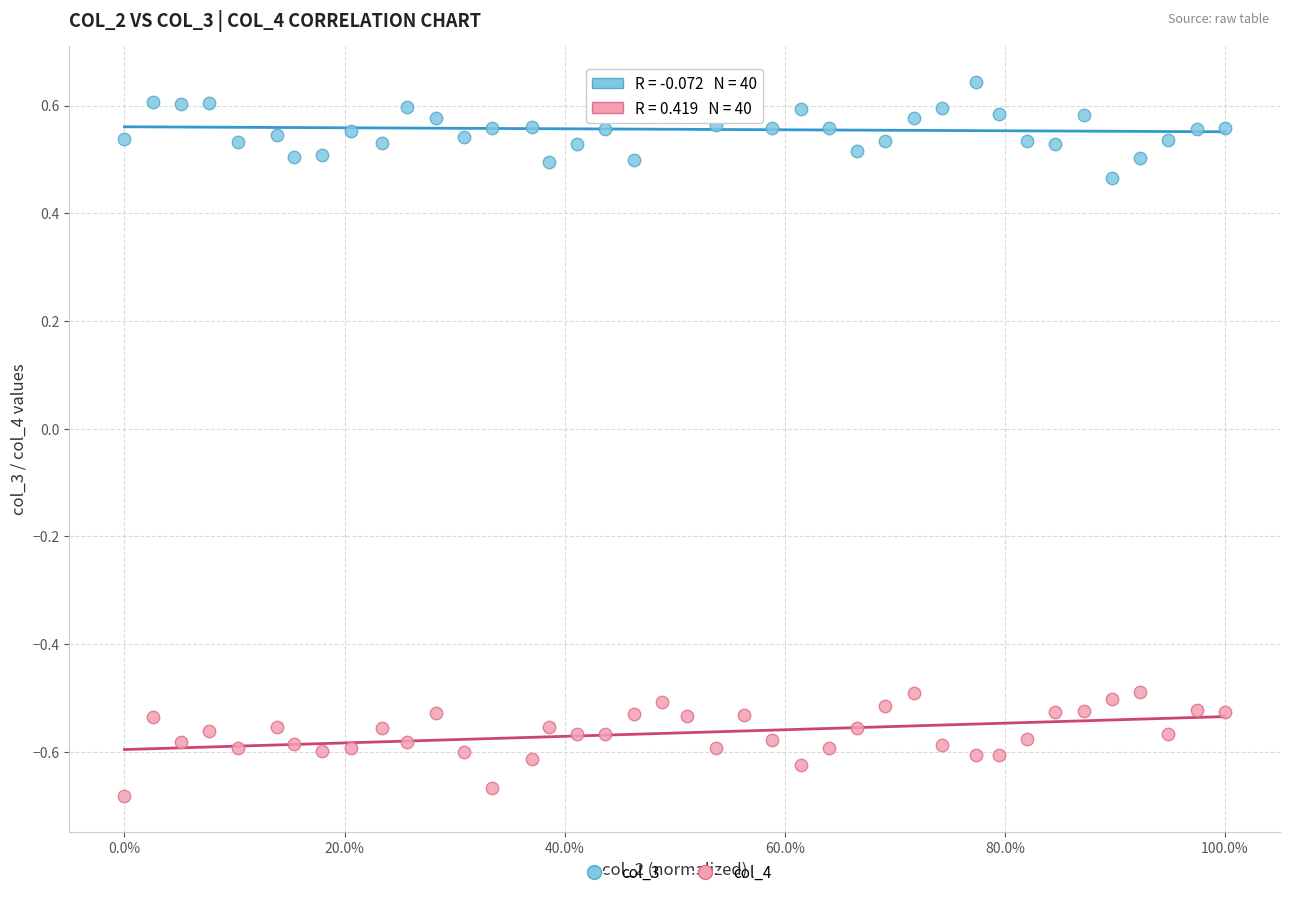

Which series has the largest Y range (max minus min)?

col_4